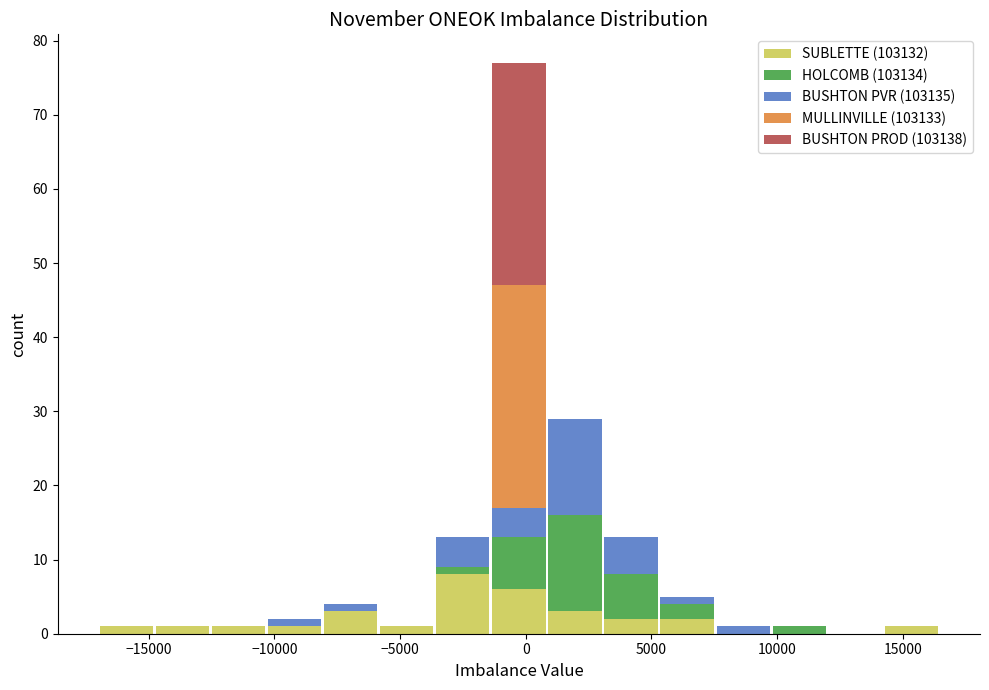

Which range on the x-axis has the tallest stacked bar (by total height)?

-1500 to 1000